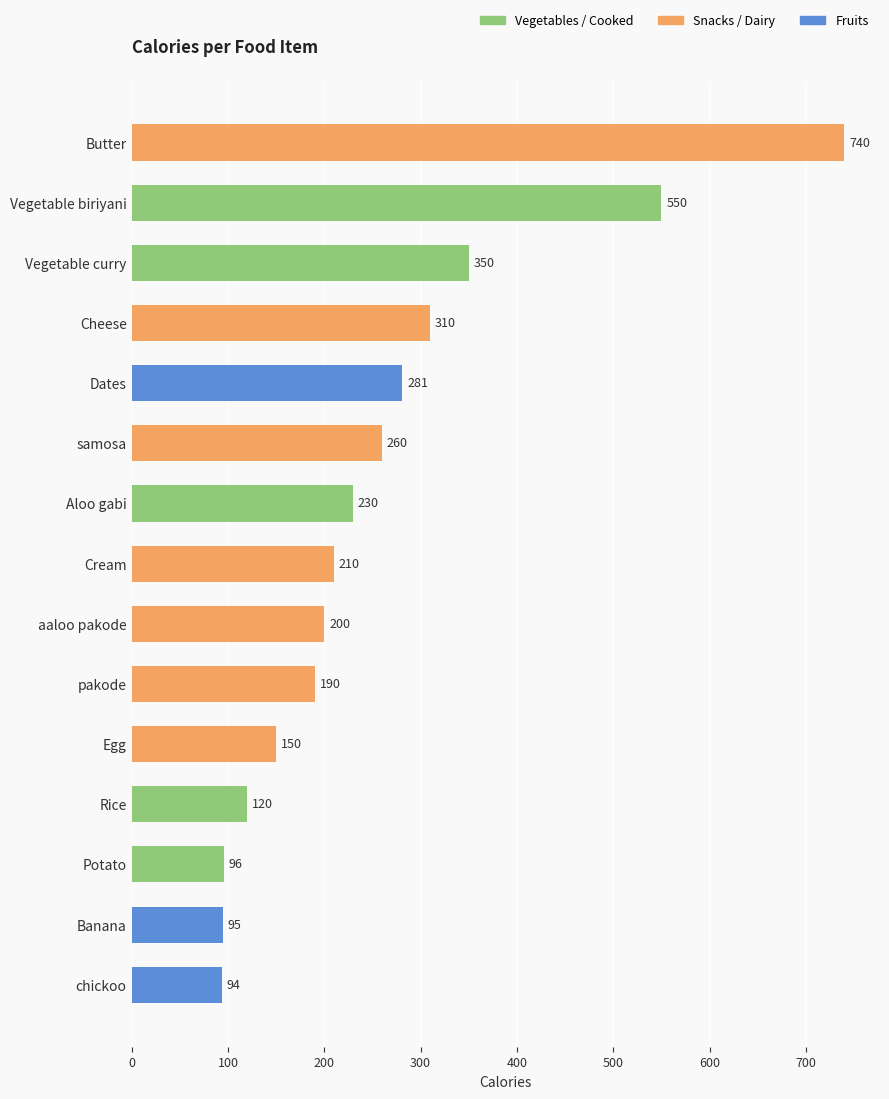

What is the value of the 1st bar from the top?

740